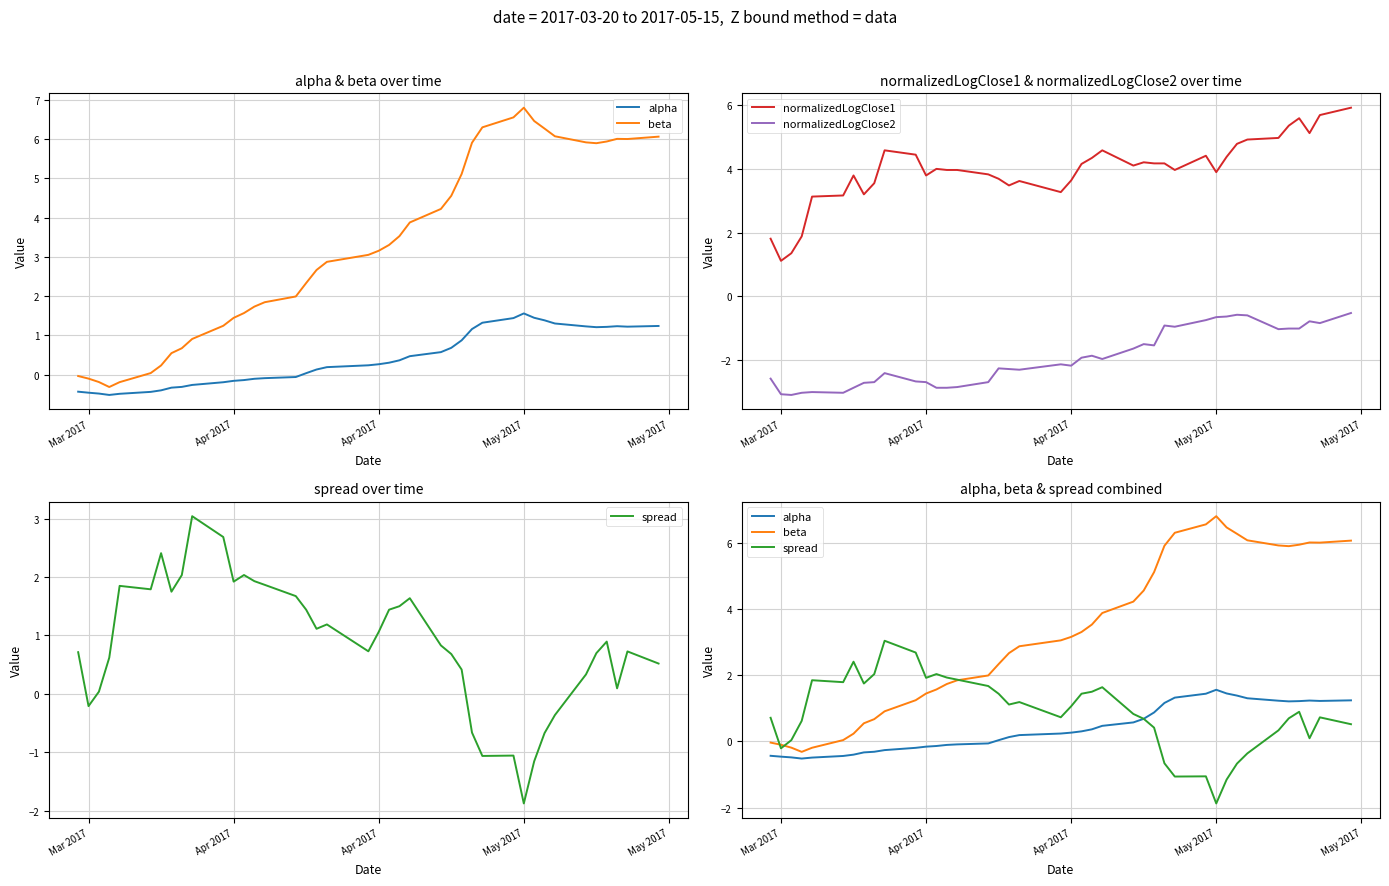

Reading left to right, list all the values displayed in this chart.

alpha: -0.4	-0.5	-0.5	-0.5	-0.5	-0.4	-0.4	-0.3	-0.3	-0.3	-0.2	-0.2	-0.1	-0.1	-0.1	-0.1	0.0	0.1	0.2	0.2	0.3	0.3	0.4	0.5	0.6	0.7	0.9	1.2	1.3	1.4	1.6	1.4	1.4	1.3	1.2	1.2	1.2	1.2	1.2	1.2
beta: -0.0	-0.1	-0.2	-0.3	-0.2	0.0	0.2	0.5	0.7	0.9	1.2	1.4	1.6	1.7	1.8	2.0	2.3	2.7	2.9	3.1	3.2	3.3	3.5	3.9	4.2	4.6	5.1	5.9	6.3	6.6	6.8	6.5	6.3	6.1	5.9	5.9	5.9	6.0	6.0	6.1
normalizedLogClose1: 1.8	1.1	1.3	1.9	3.1	3.2	3.8	3.2	3.6	4.6	4.4	3.8	4.0	4.0	4.0	3.8	3.7	3.5	3.6	3.3	3.6	4.2	4.3	4.6	4.1	4.2	4.2	4.2	4.0	4.4	3.9	4.4	4.8	4.9	5.0	5.4	5.6	5.1	5.7	5.9
normalizedLogClose2: -2.6	-3.1	-3.1	-3.0	-3.0	-3.0	-2.9	-2.7	-2.7	-2.4	-2.7	-2.7	-2.9	-2.9	-2.9	-2.7	-2.3	-2.3	-2.3	-2.1	-2.2	-1.9	-1.9	-2.0	-1.7	-1.5	-1.6	-0.9	-1.0	-0.8	-0.7	-0.6	-0.6	-0.6	-1.0	-1.0	-1.0	-0.8	-0.8	-0.5
spread: 0.7	-0.2	0.0	0.6	1.8	1.8	2.4	1.7	2.0	3.0	2.7	1.9	2.0	1.9	1.9	1.7	1.4	1.1	1.2	0.7	1.1	1.4	1.5	1.6	0.8	0.7	0.4	-0.7	-1.1	-1.1	-1.9	-1.2	-0.7	-0.4	0.3	0.7	0.9	0.1	0.7	0.5